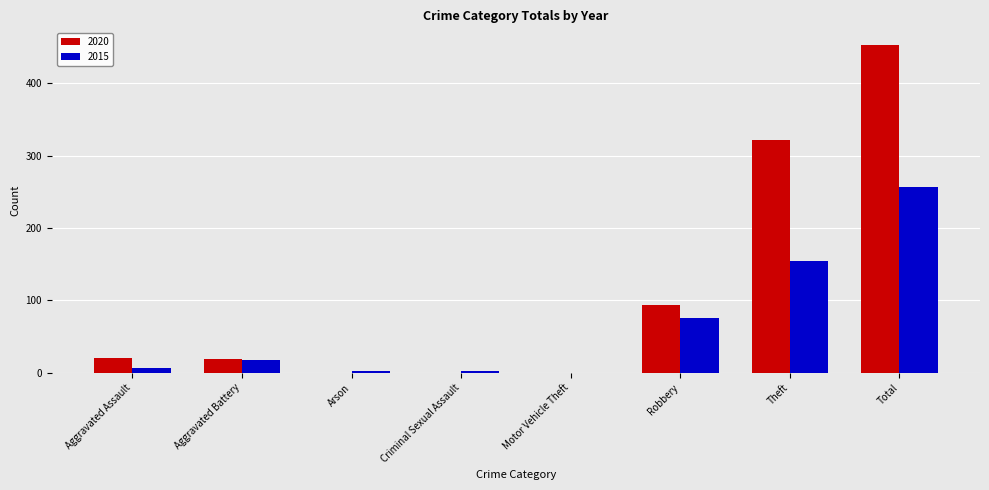

At which label is 2020 closest to 226?

Theft